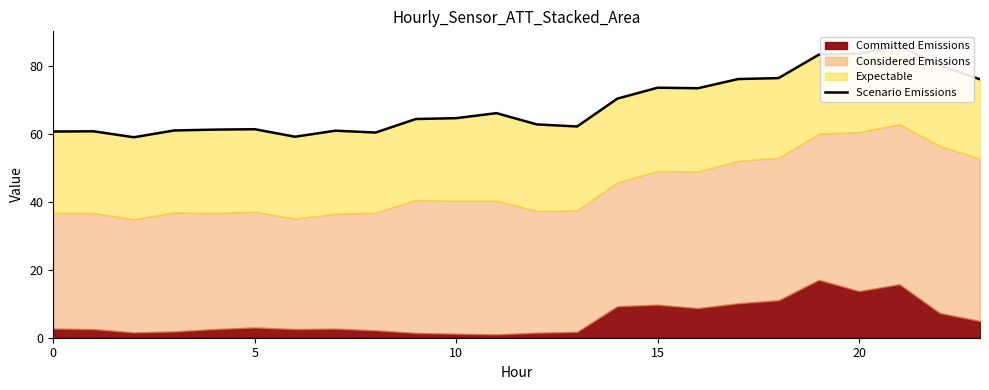

What is the sum of all values?

1644.0